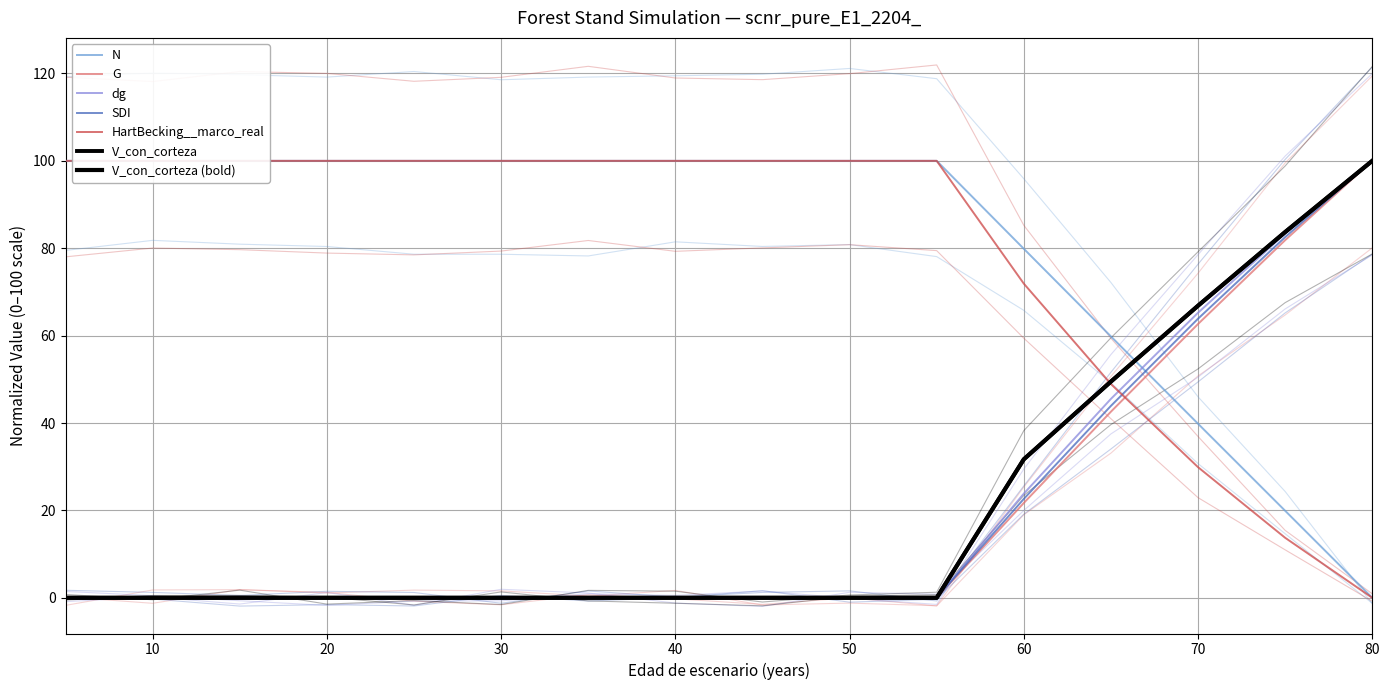

How many values in dg are above zero?

5